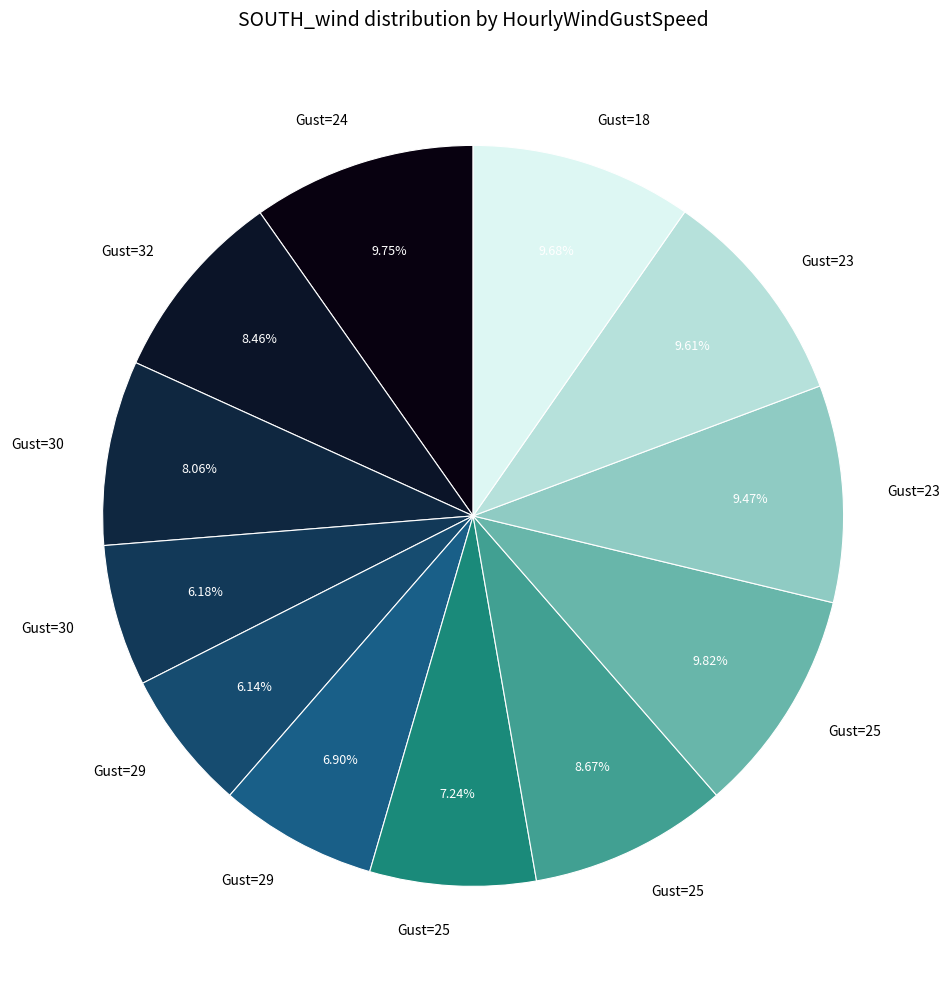

How many slices are in this pie chart?

12